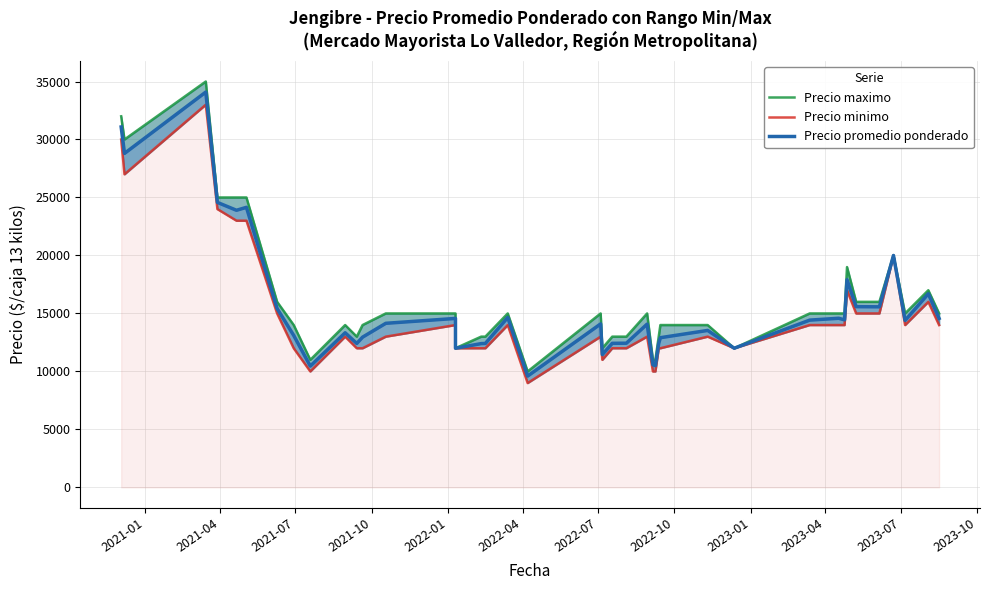

What position from the right is 2021-10?

37